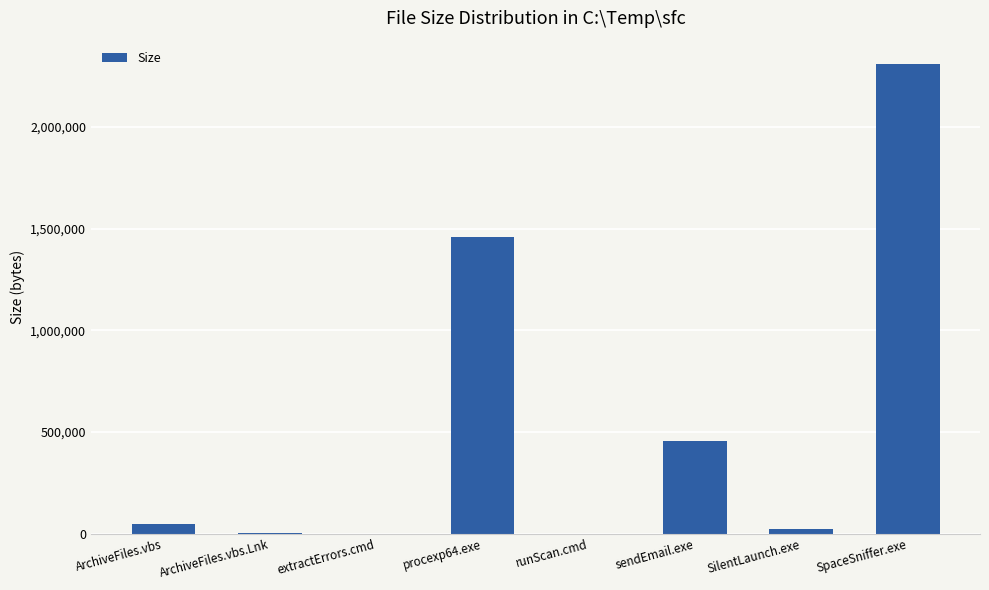

What is the greatest value displayed?

2309632